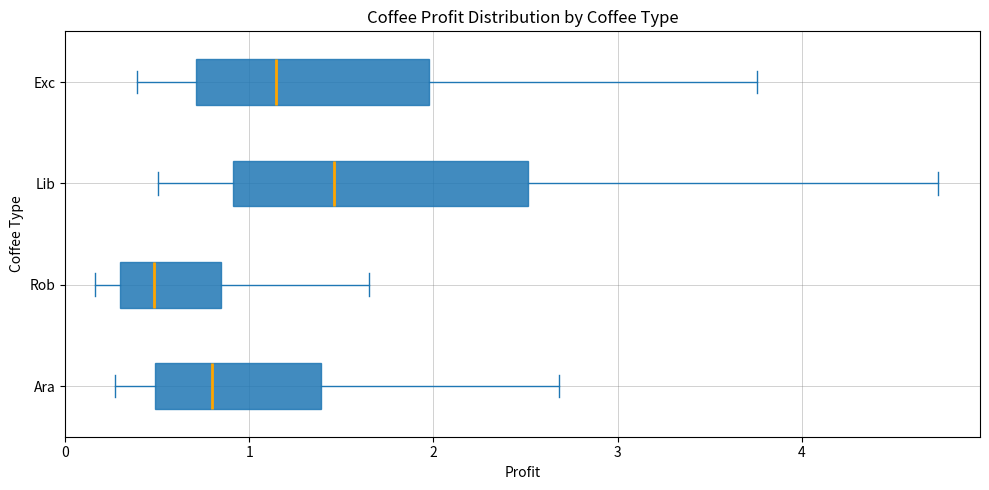

Which box is the widest, from its left edge to its right edge?

Lib